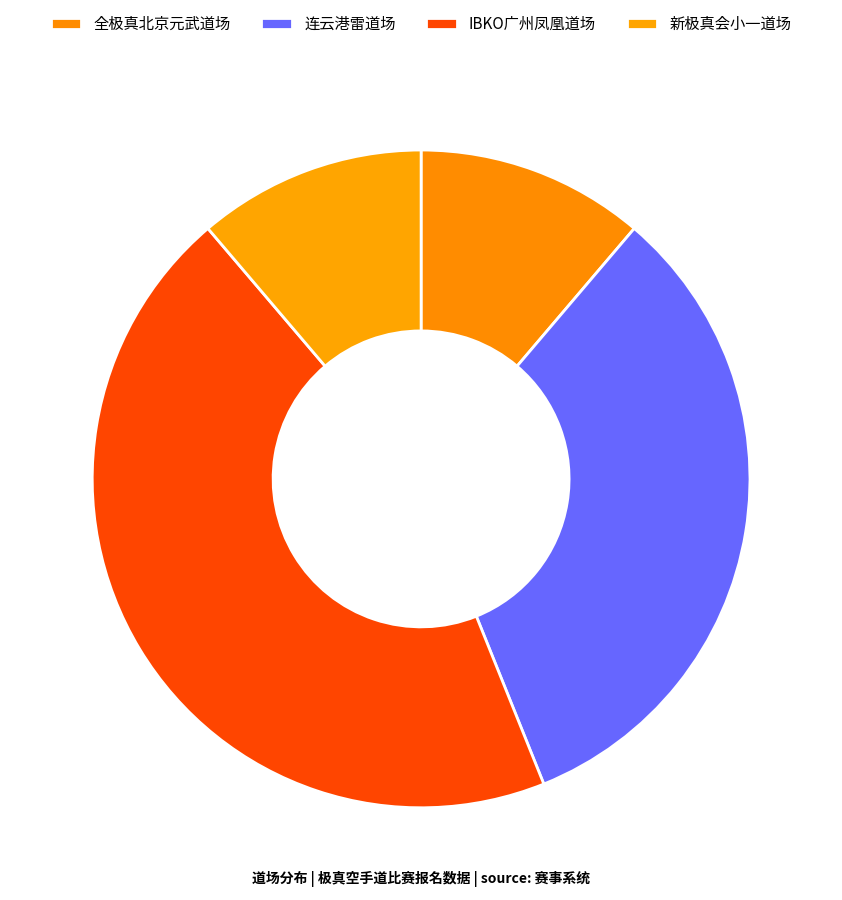

Which slice is the largest?

IBKO广州凤凰道场